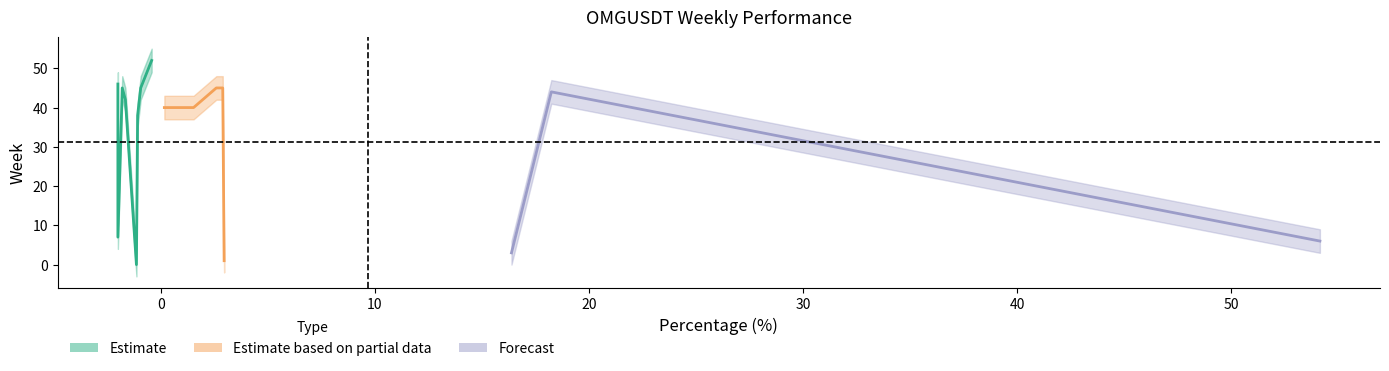

The week series shows 23.5 at 7. True or false?

False